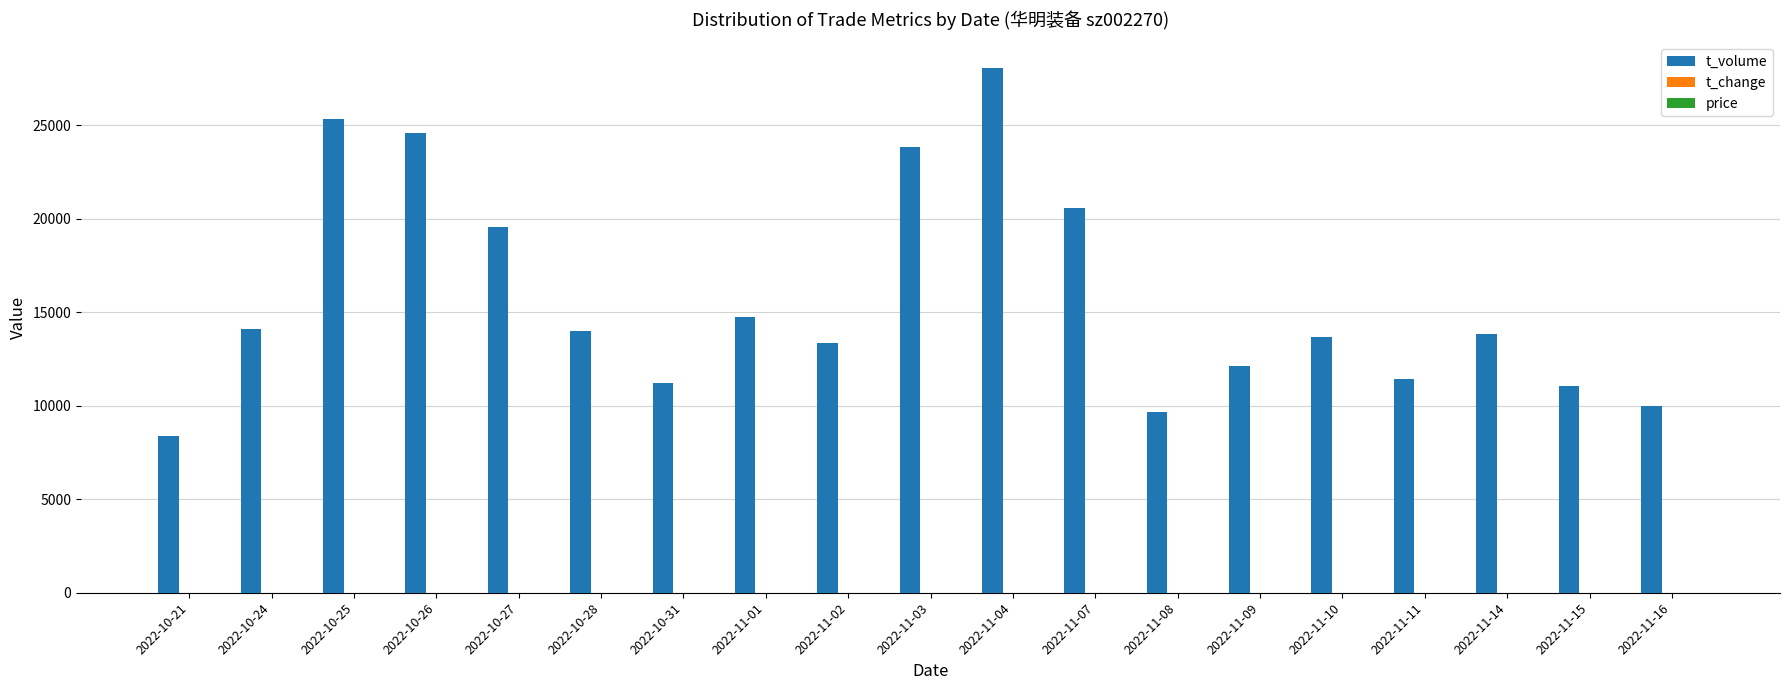

At which label is t_volume closest to 18198?

2022-10-27